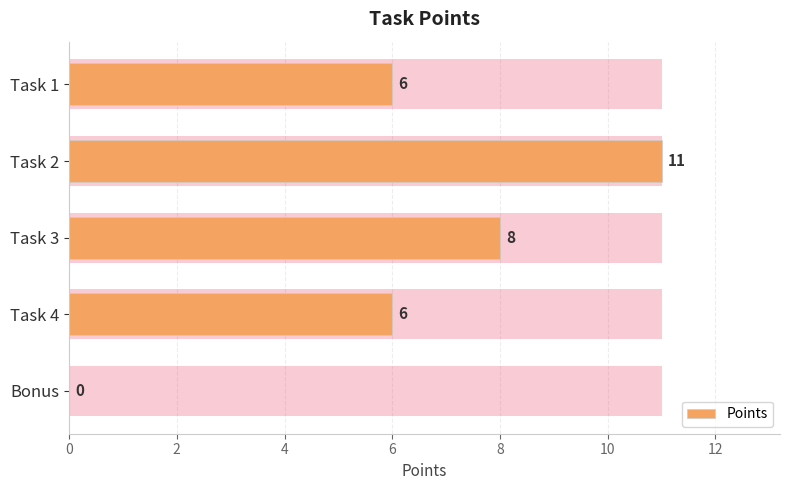

Where does the data first go above 6?

Task 2